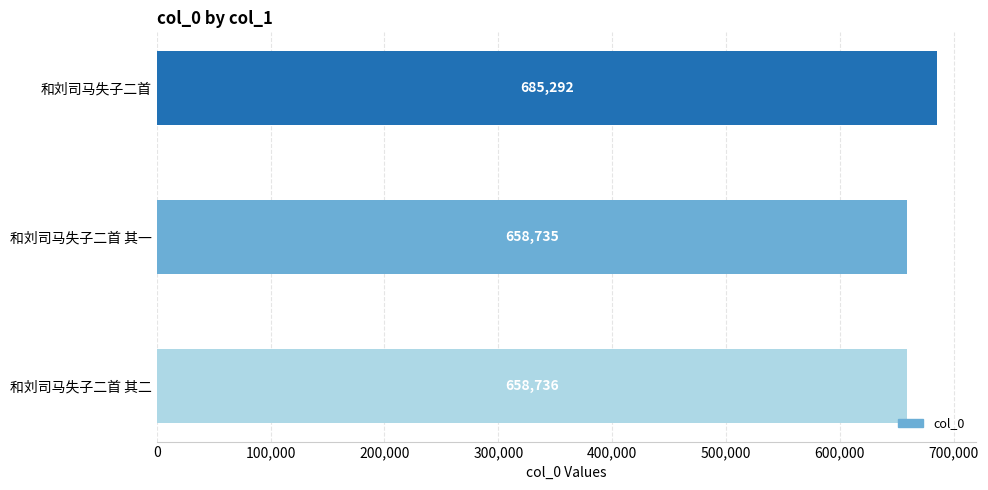

How many bars are there in total?

3